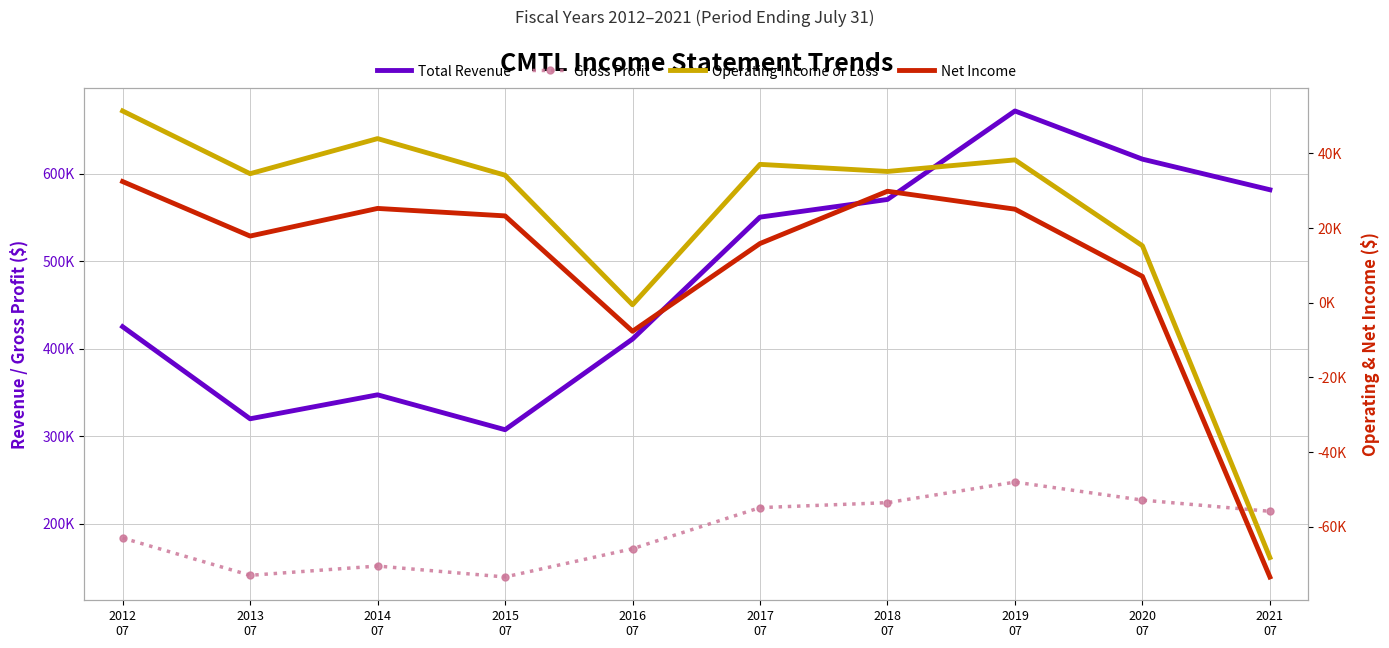

True or false: Net Income and Gross Profit intersect in this chart.

False